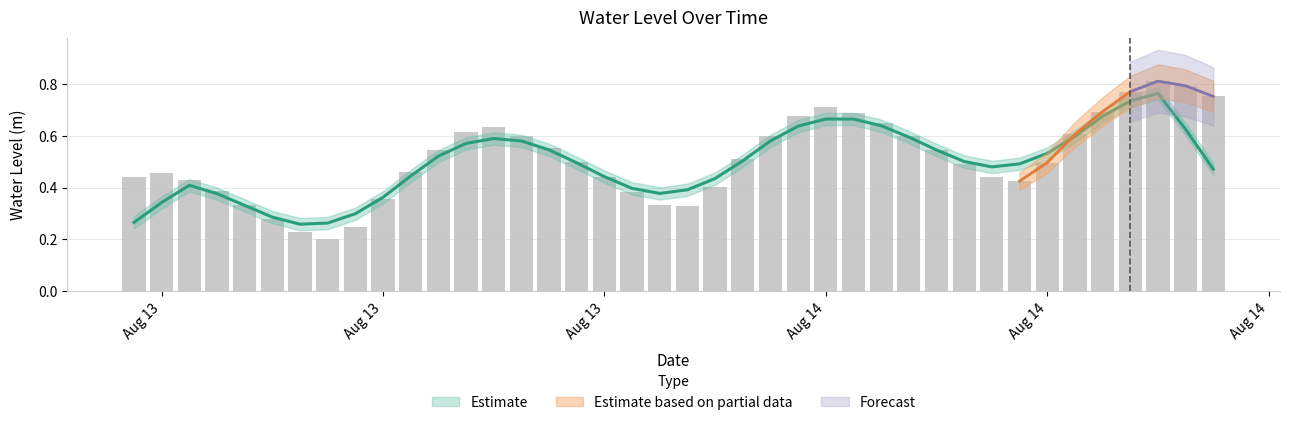

What is the difference between the maximum and minimum values?

0.6